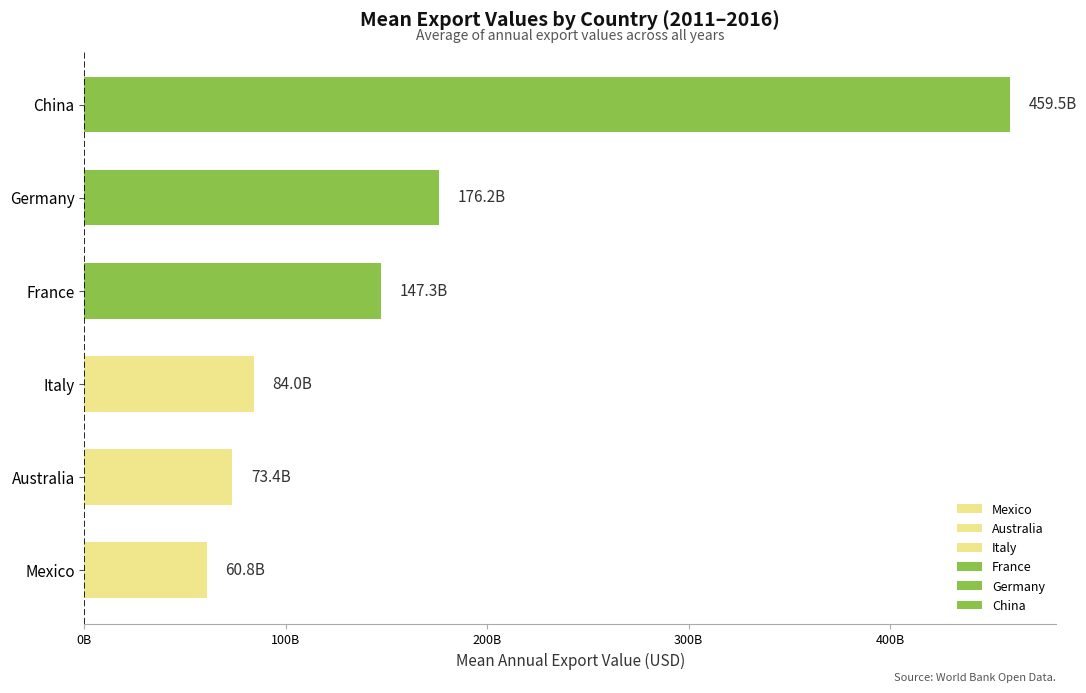

Rank the series at 2014 from lowest to highest value.

Mexico, Australia, Italy, France, Germany, China